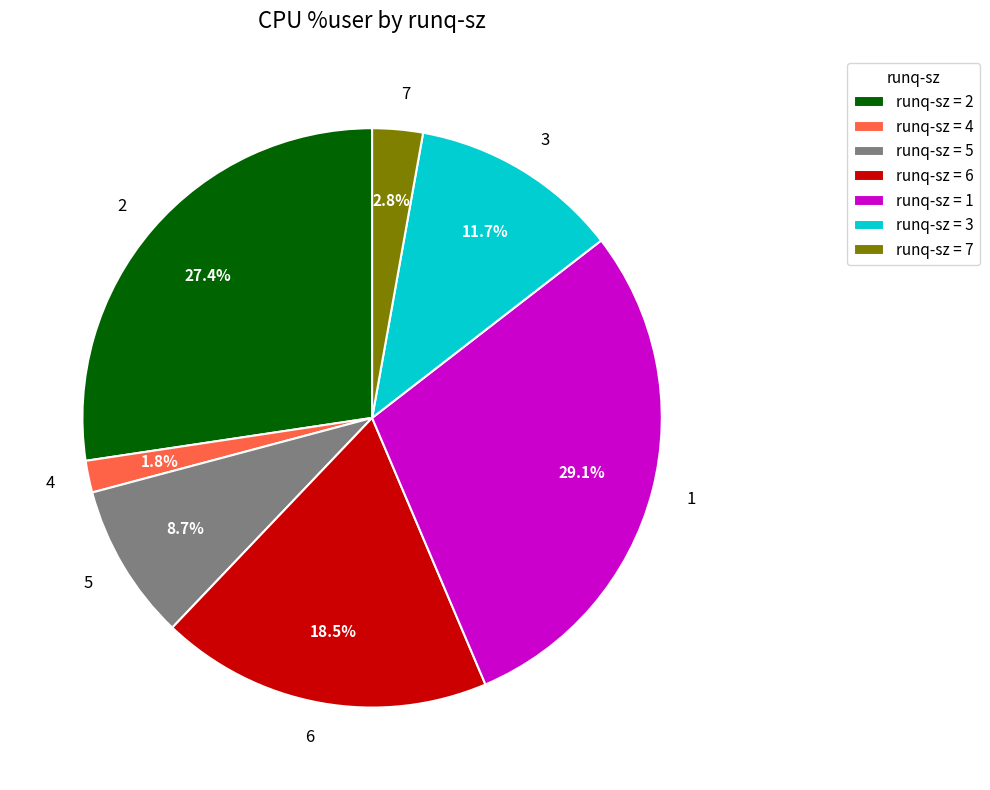

To the nearest percent, what is the difference between the largest and smallest slice percentages?

27%